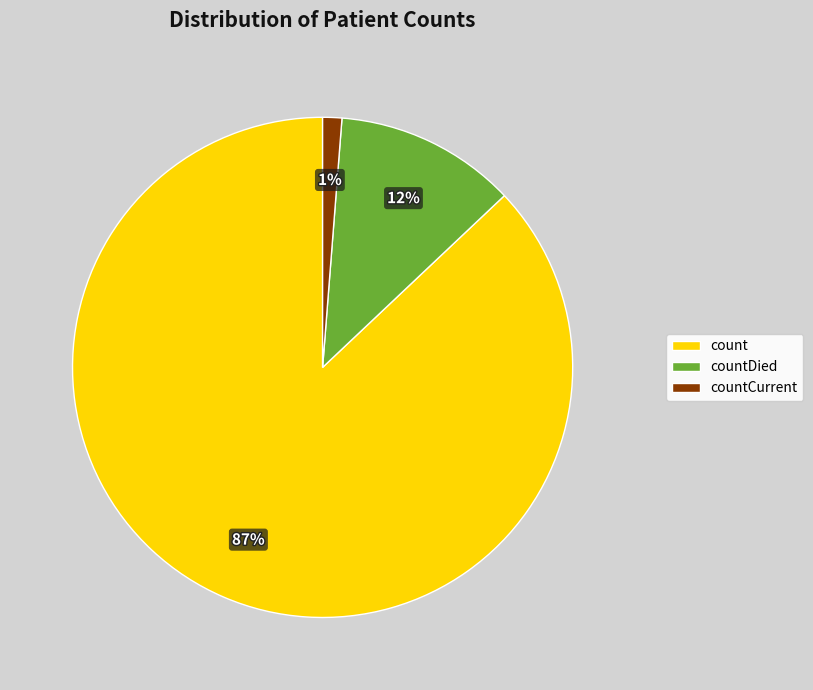

Is there any slice that represents more than half of the pie?

Yes